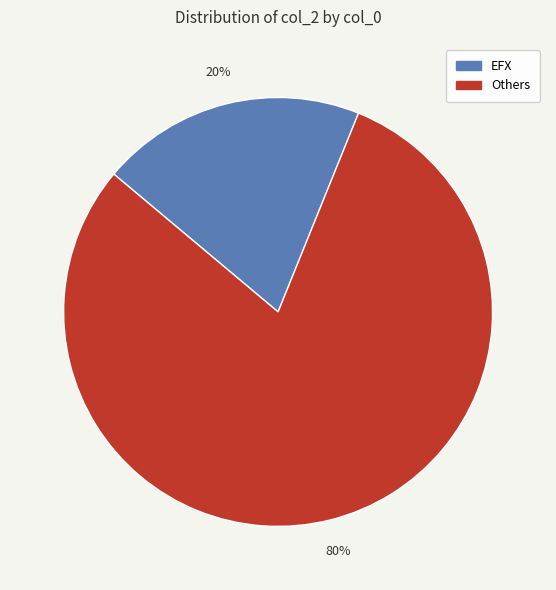

To the nearest percent, what is the difference between the largest and smallest slice percentages?

60%